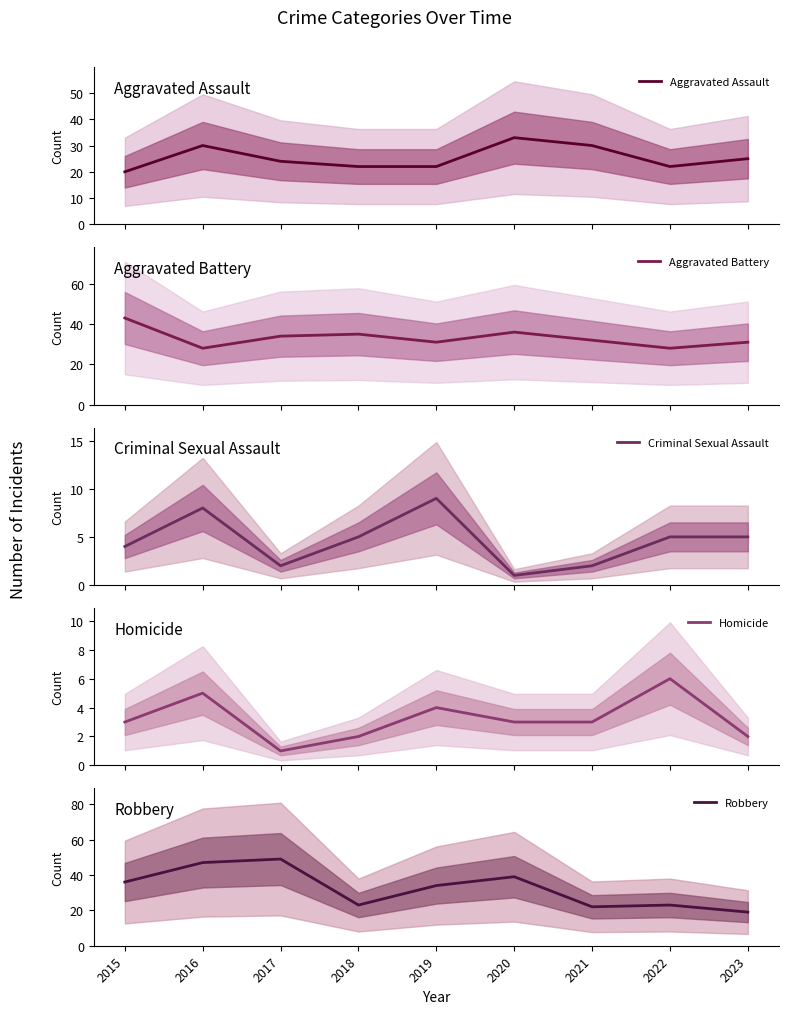

Is the value of Criminal Sexual Assault at 2016 greater than the value of Robbery at 2015?

No